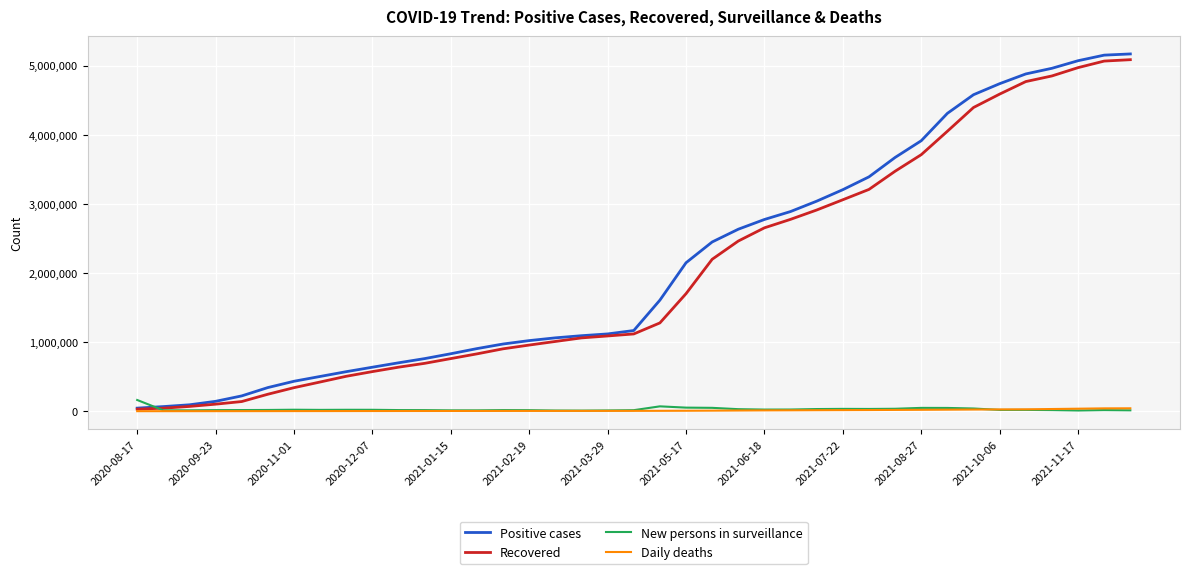

Which series has the widest spread of values?

Positive cases